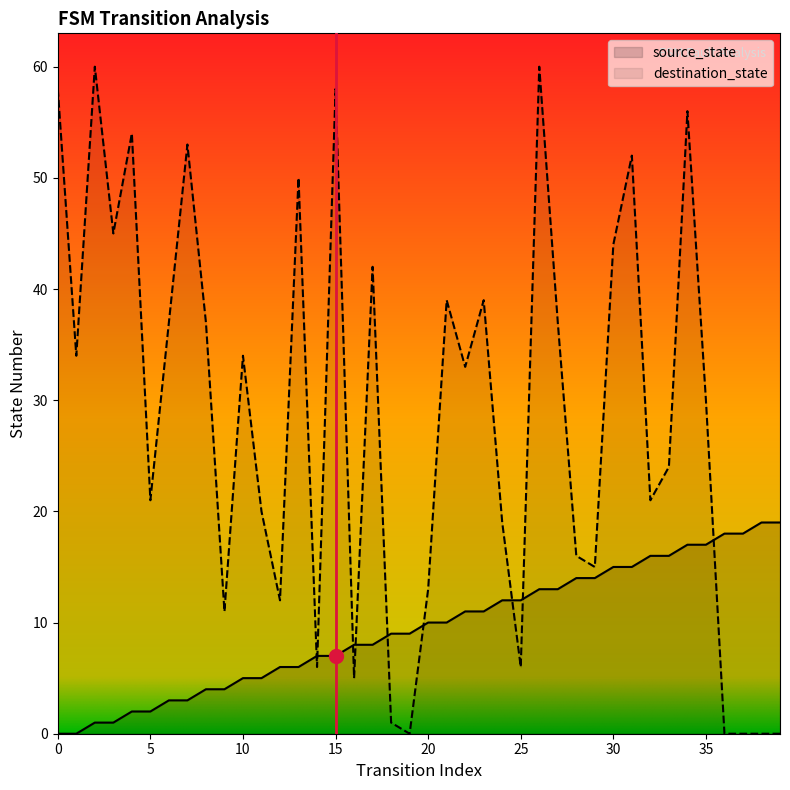

List the series in order of their peak value, lowest first.

source_state, destination_state